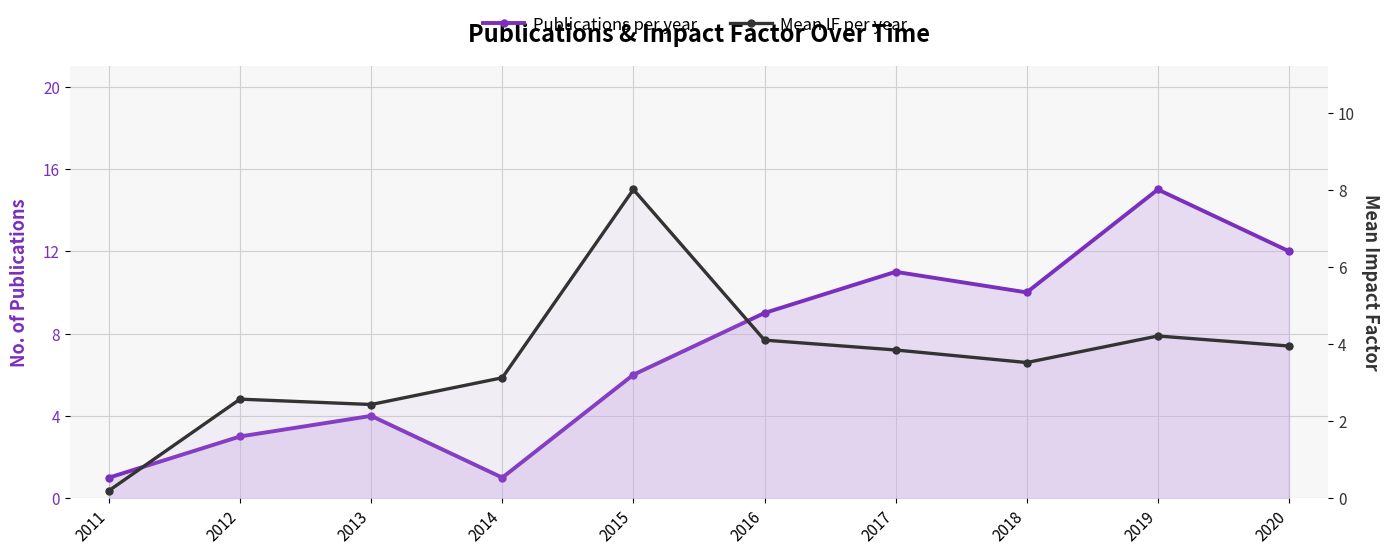

Where is the first local minimum for Mean IF per year?

2013